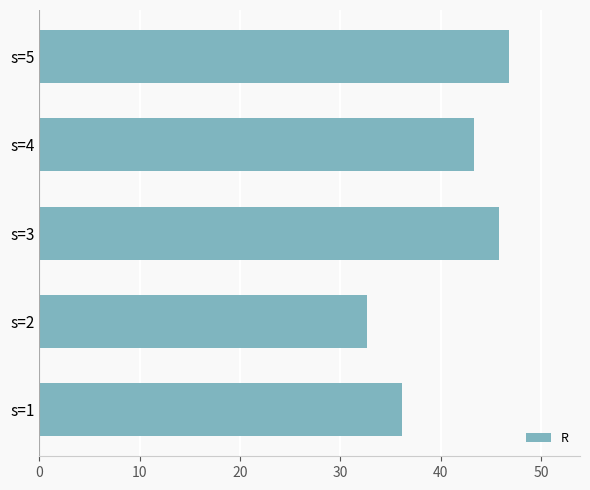

Rank the categories by value from lowest to highest.

s=2, s=1, s=4, s=3, s=5